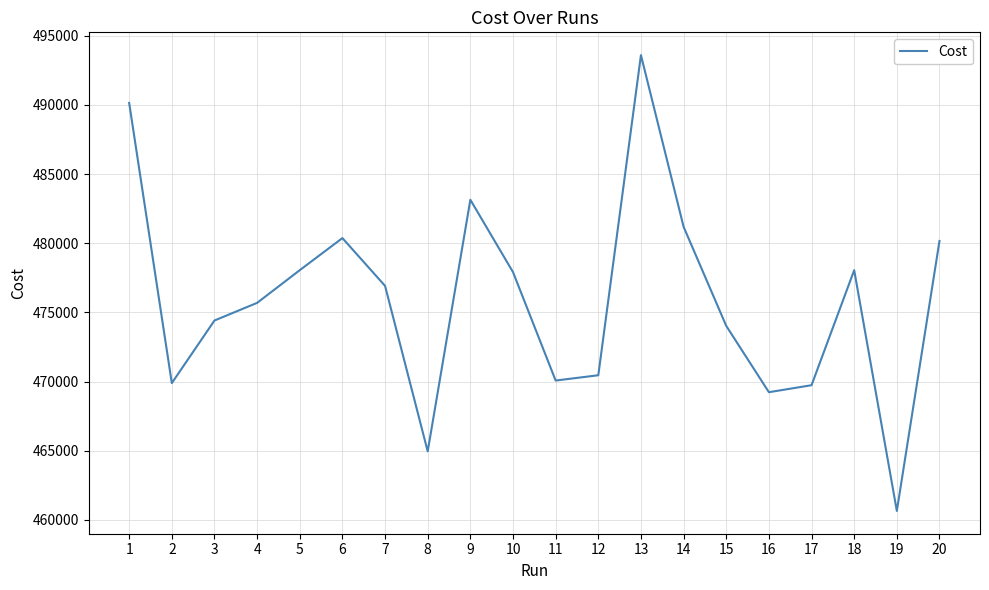

Approximately how many times larger is the value at 17 compared to 19?

1.0